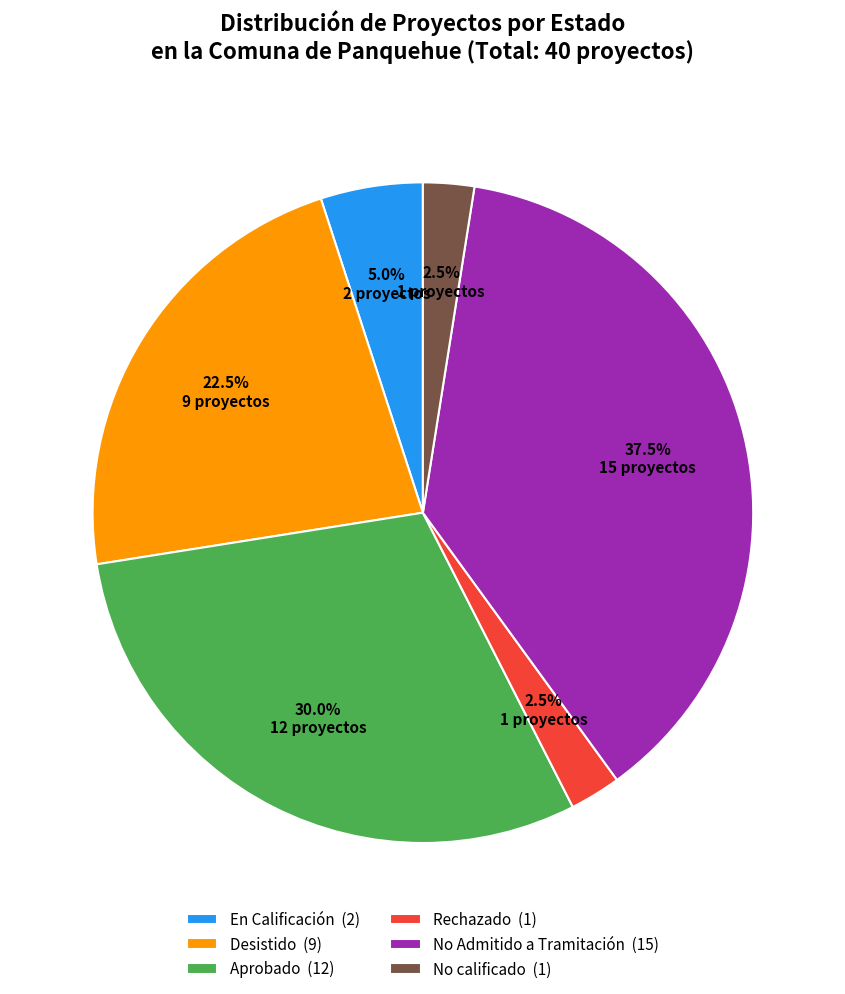

Approximately how many times larger is the value at Rechazado (1) compared to No calificado (1)?

1.0